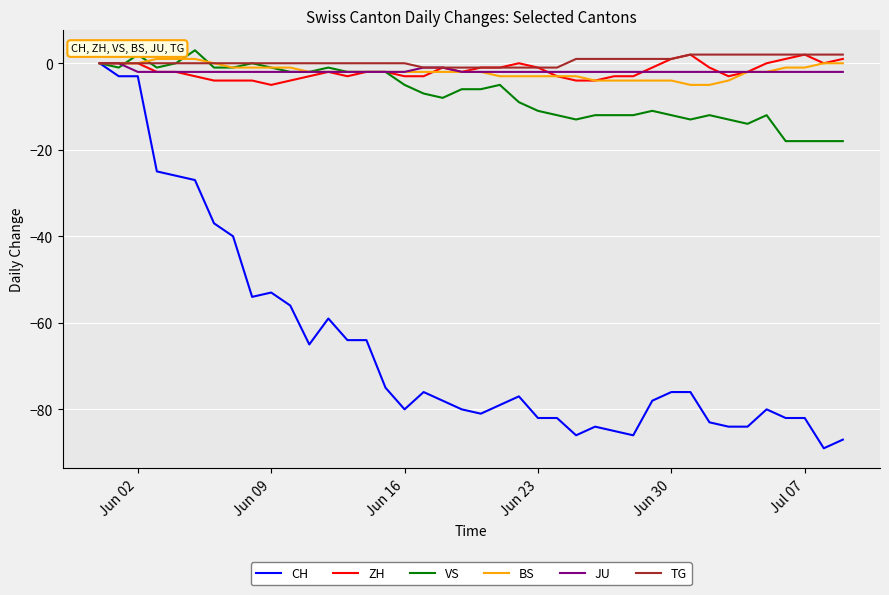

Which series has the largest range (max minus min)?

CH